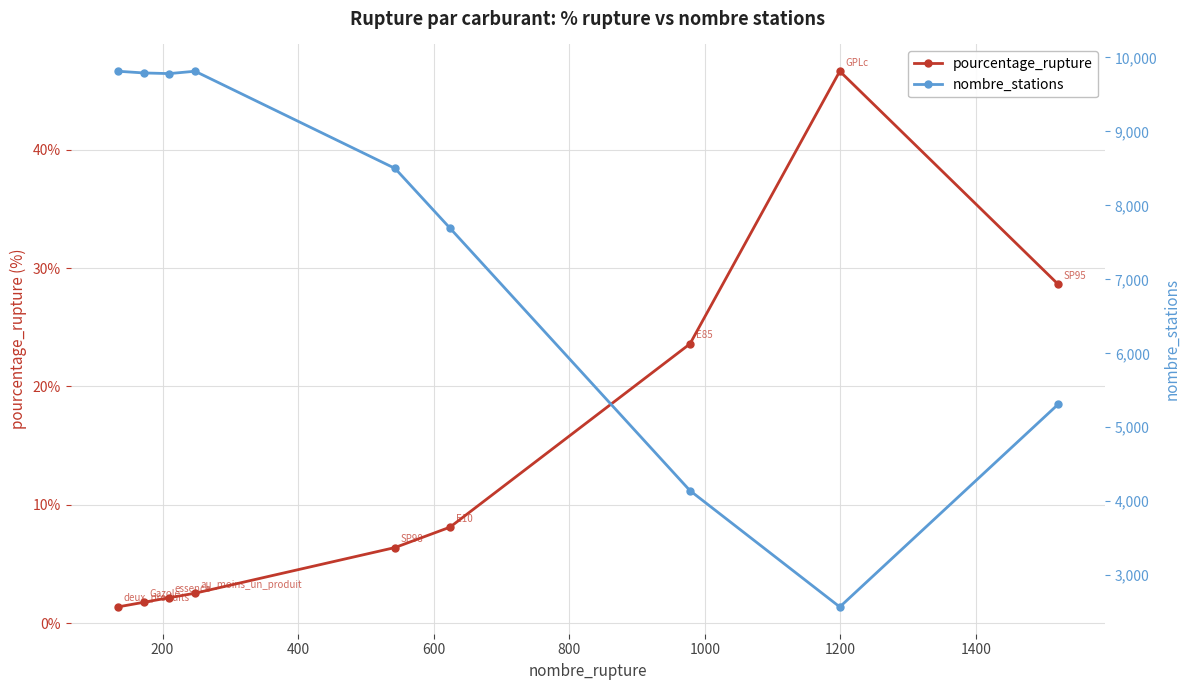

What is the value of the nombre_stations point at the 4th from the left?

9814.0